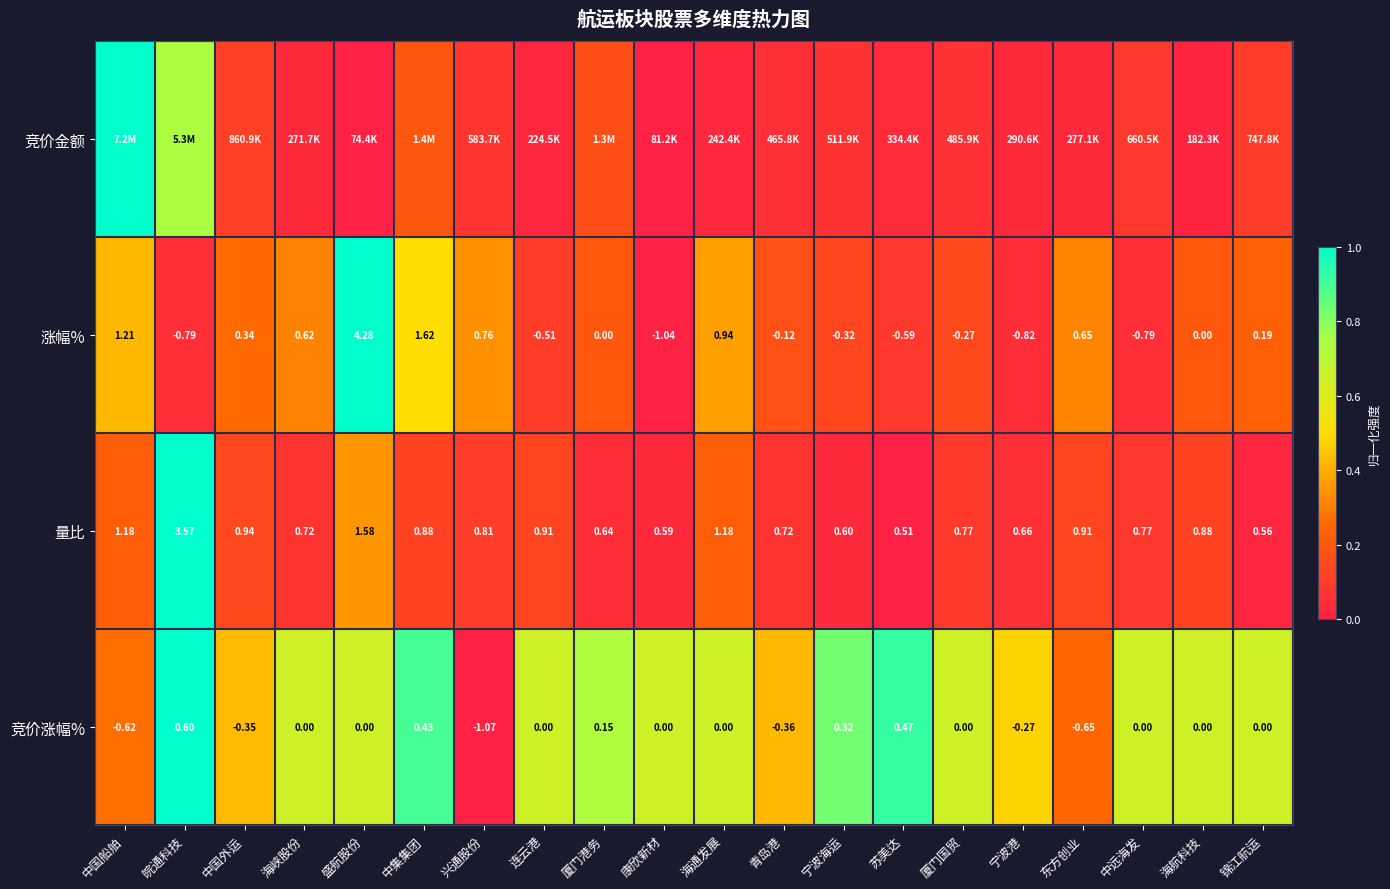

At which label is 量比 closest to 2?

盛航股份